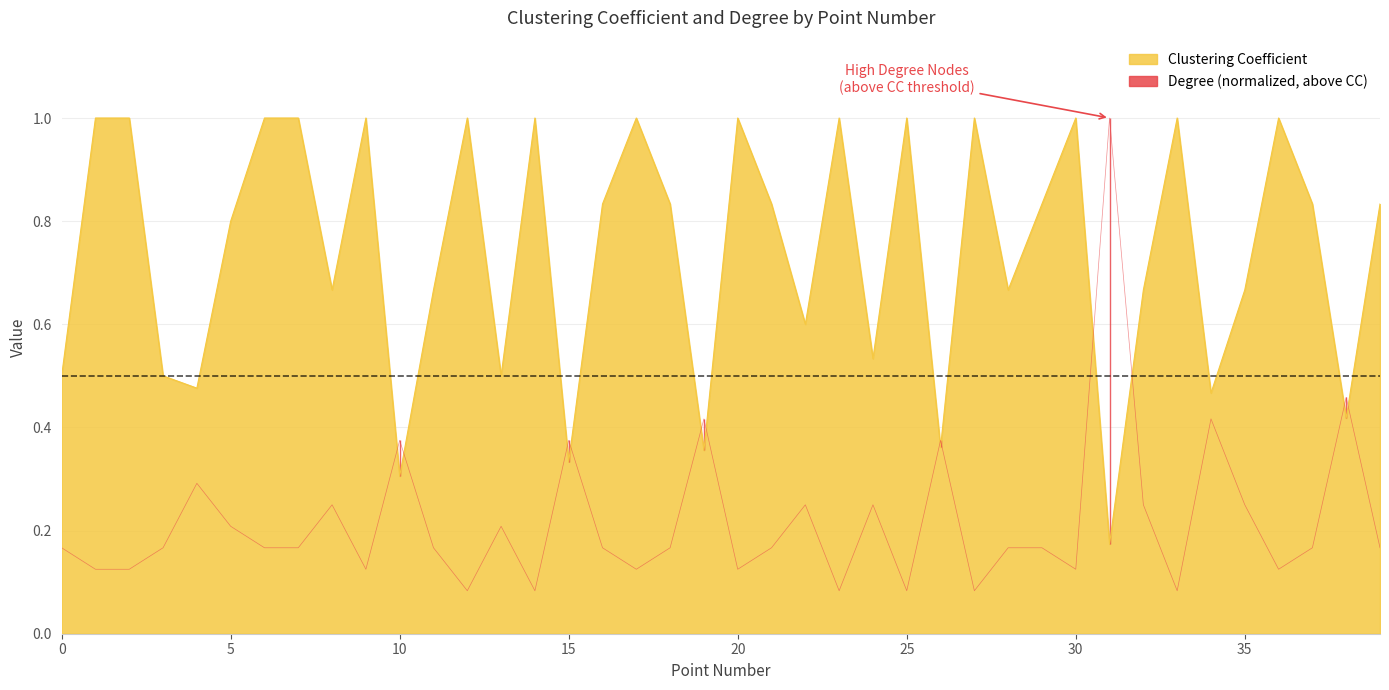

Is the value of Degree at 16 greater than the value of Clustering Coefficient at 18?

No